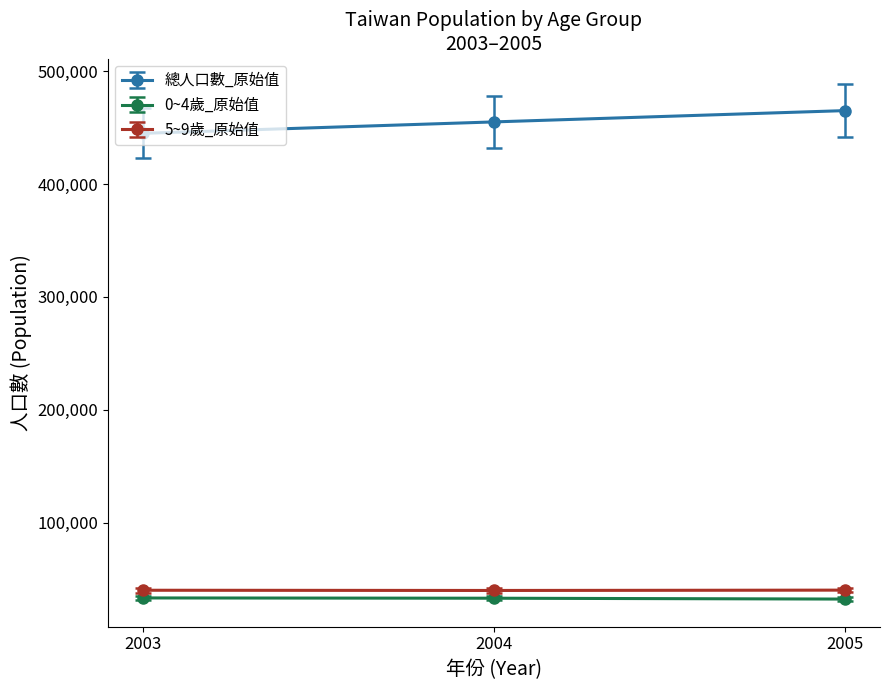

Which series has the largest range (max minus min)?

總人口數_原始值